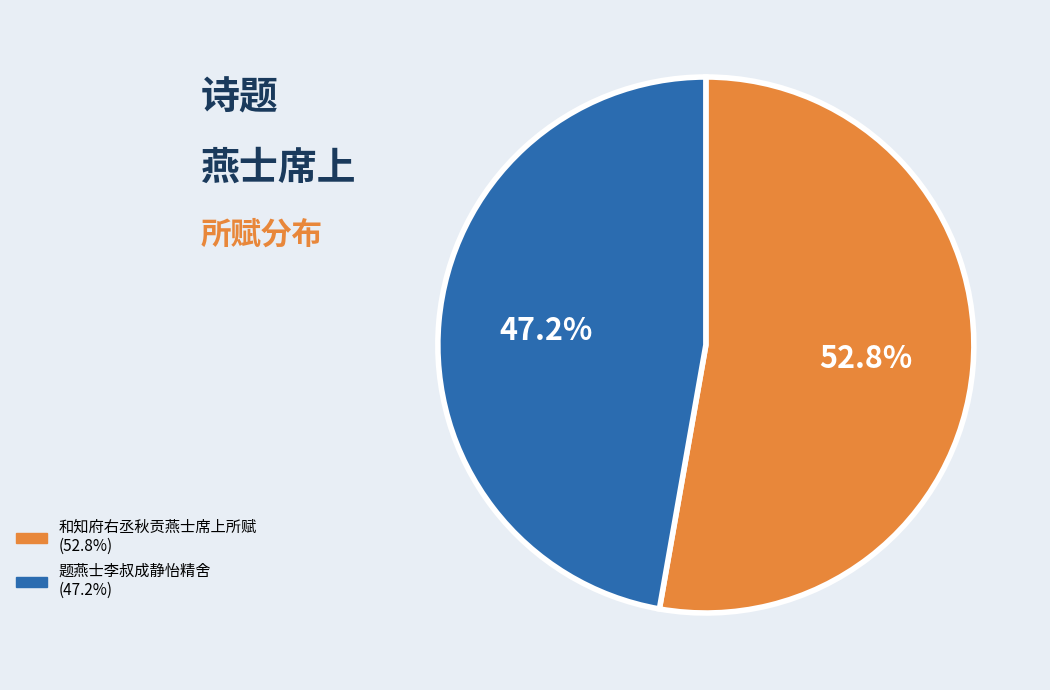

How many segments does this pie chart have?

2